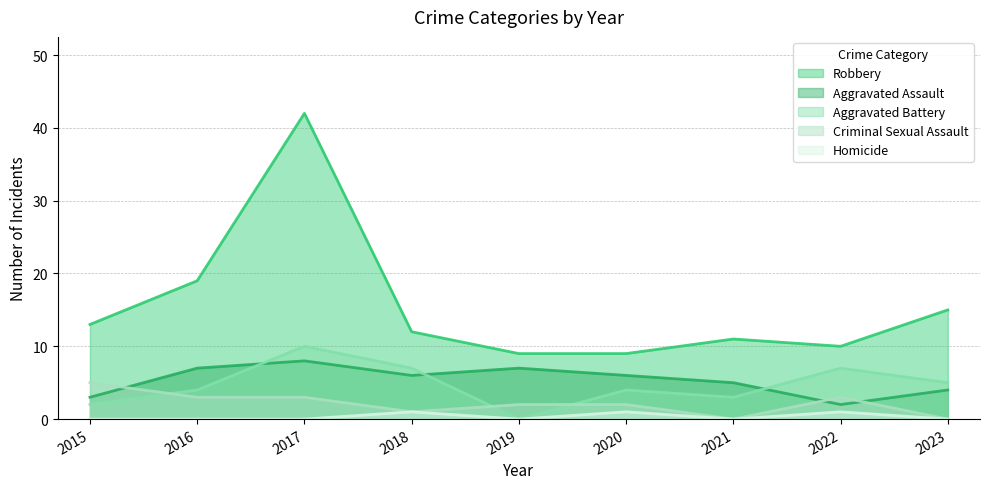

What is the value of the Aggravated Battery point at the 2nd from the left?

4